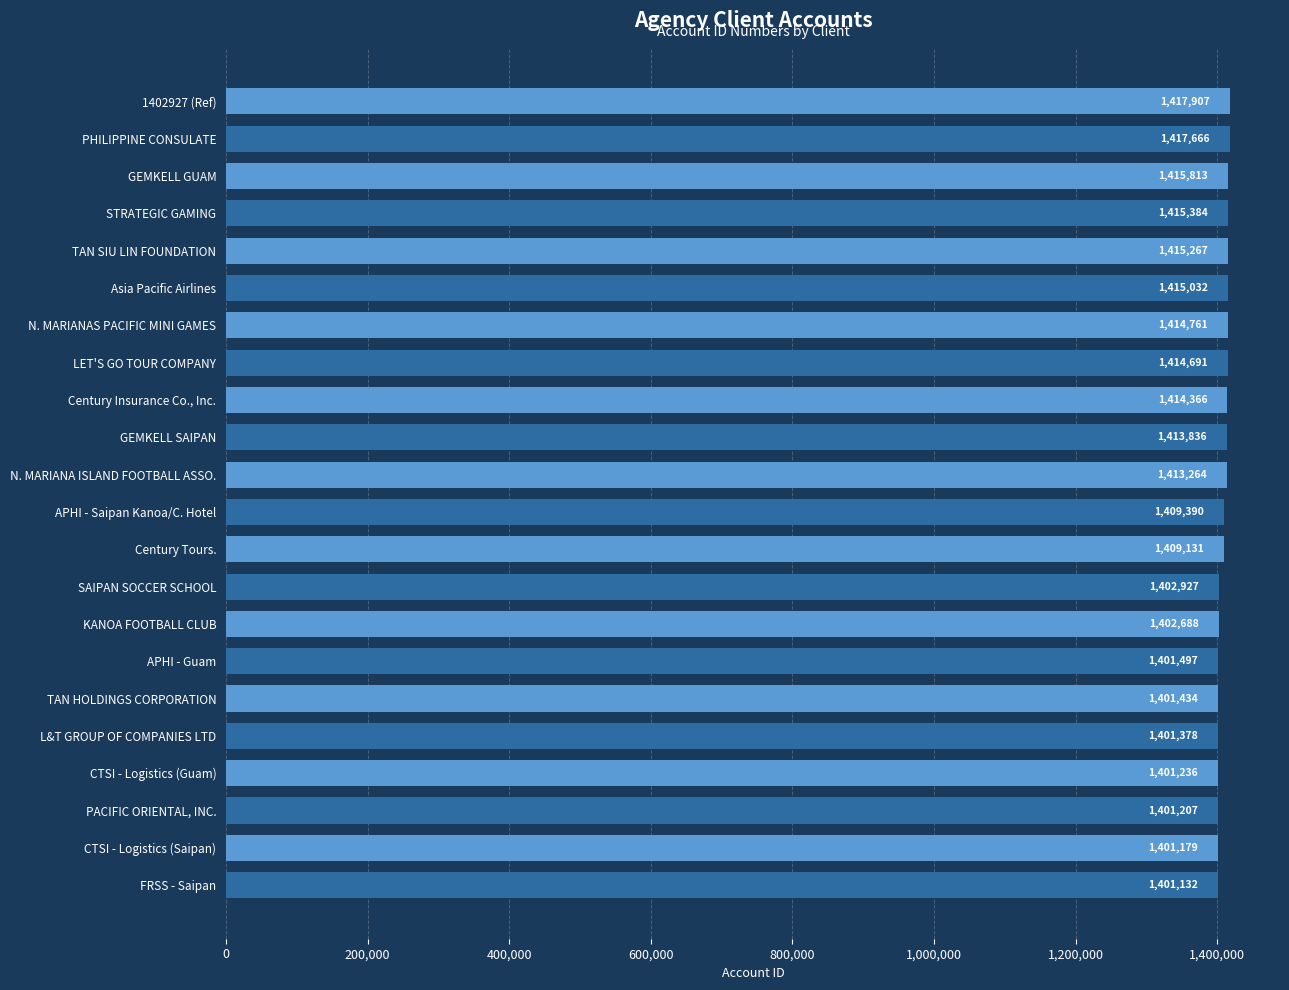

How many series are shown in this chart?

1